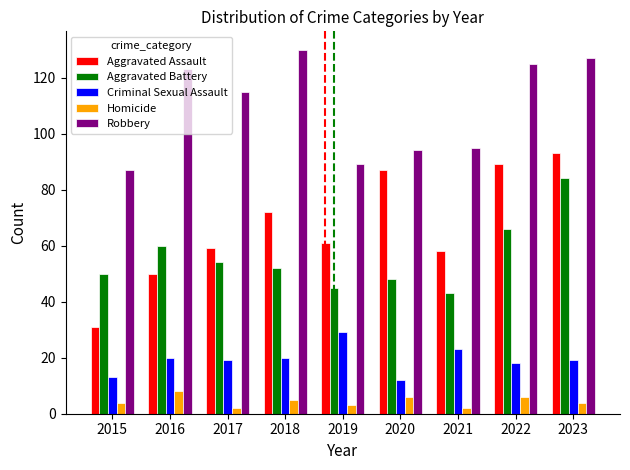

At which label is Robbery closest to 108?

2017